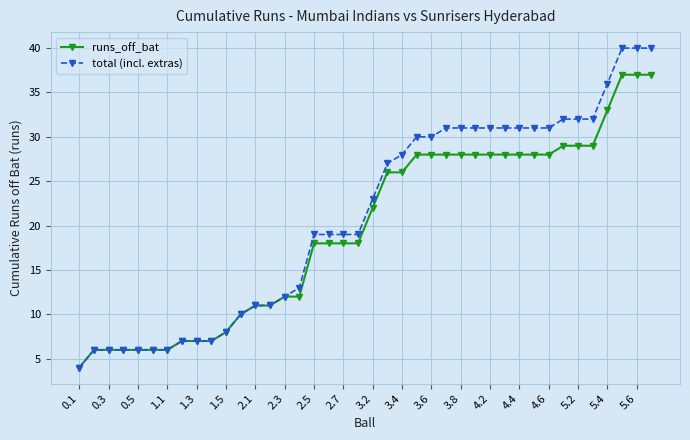

Which series has the largest range (max minus min)?

total (incl. extras)